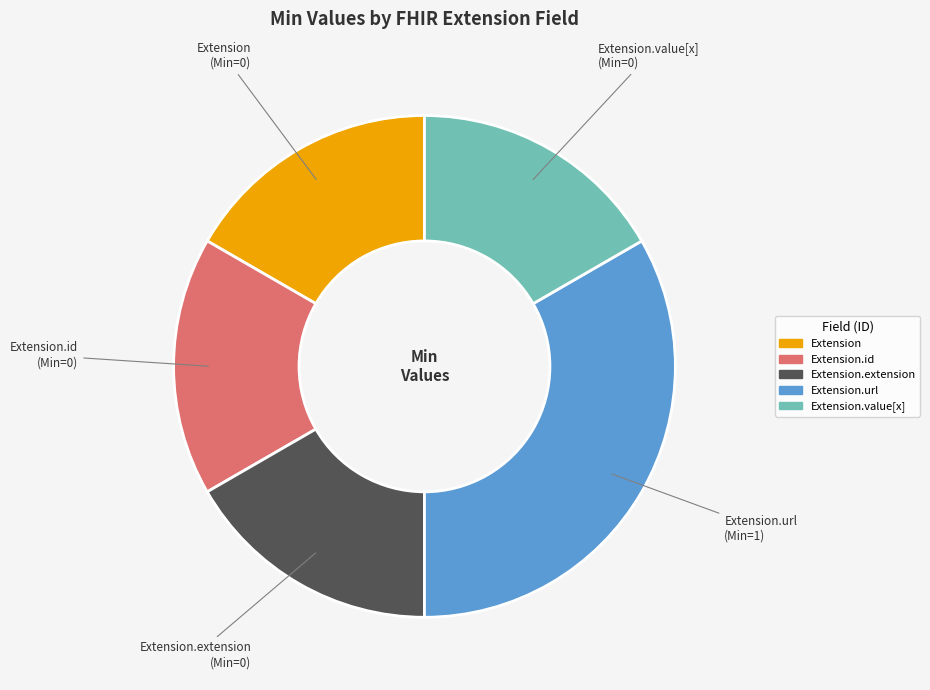

Is there any slice that represents more than half of the pie?

No